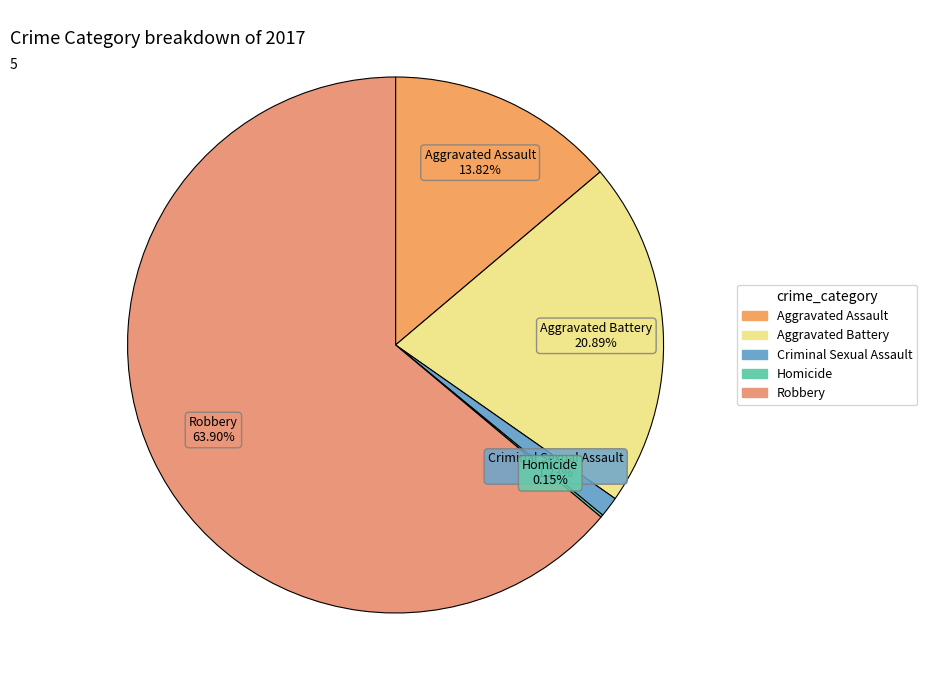

To the nearest percent, what is the difference between the Aggravated Assault and Aggravated Battery slice percentages?

7%